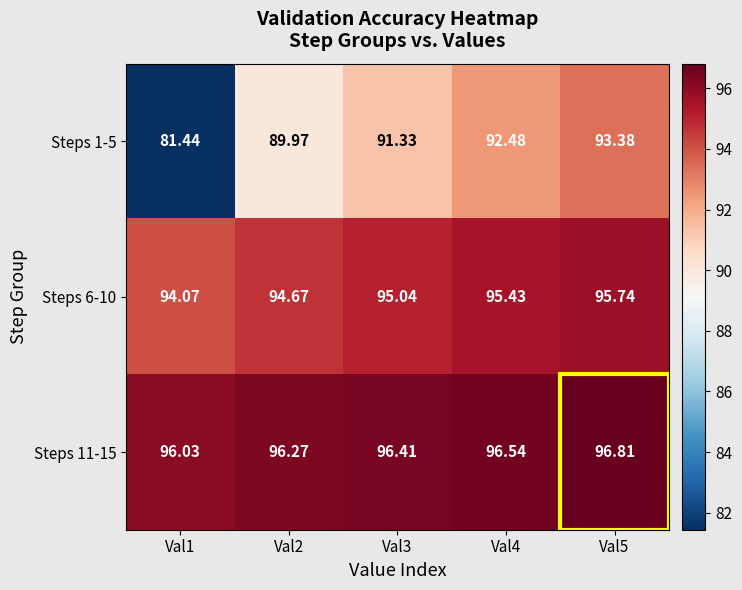

Is the value of Steps 11-15 at Val4 greater than the value of Steps 1-5 at Val5?

Yes